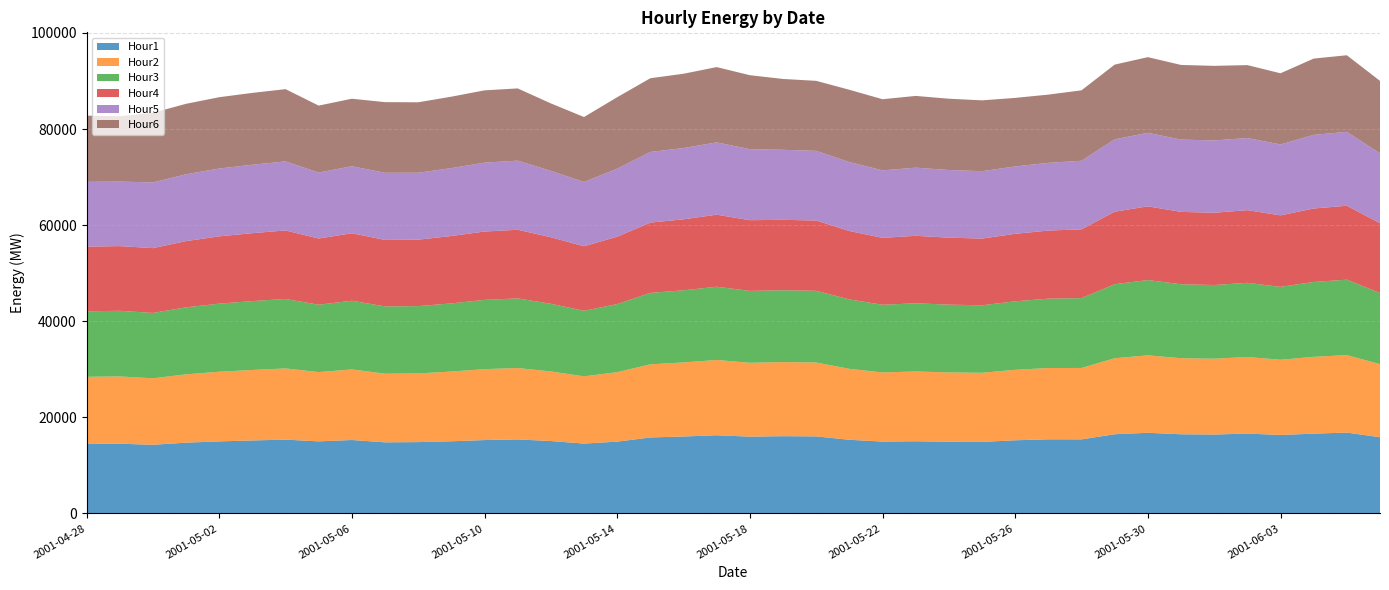

Reading right to left, extract all data points from this chart.

Hour1: 15871.2	16840.0	16620.7	16344.1	16636.0	16435.1	16491.2	16797.0	16494.6	15431.0	15440.3	15241.7	14901.2	14931.1	15035.0	14966.5	15342.3	16048.9	16092.1	15996.0	16284.8	16027.2	15825.7	14955.1	14552.0	15083.3	15418.1	15284.9	15033.4	14856.6	14810.5	15295.8	15015.0	15374.5	15203.4	15011.2	14741.5	14300.5	14523.5	14475.0
Hour2: 15213.0	16128.1	15983.0	15652.0	15934.2	15778.5	15828.8	16120.8	15814.7	14857.3	14839.1	14662.0	14383.6	14429.2	14520.5	14390.7	14764.9	15373.2	15413.4	15370.6	15663.5	15410.6	15218.4	14456.5	13991.6	14478.1	14856.6	14756.6	14508.4	14295.2	14282.9	14688.8	14412.2	14816.7	14670.8	14492.5	14218.6	13838.0	14000.0	13973.1
Hour3: 14800.4	15692.3	15579.5	15173.3	15432.8	15332.2	15387.9	15665.1	15410.4	14535.1	14429.6	14255.8	14047.6	14103.8	14188.3	14085.0	14442.4	14921.1	14949.6	14956.6	15245.5	15007.8	14866.6	14174.9	13640.0	14081.5	14490.6	14413.8	14181.3	14006.7	14003.8	14293.5	14022.8	14453.8	14332.0	14167.7	13944.4	13599.9	13660.8	13632.7
Hour4: 14520.4	15385.9	15288.9	14879.0	15125.3	15041.6	15064.8	15340.3	15087.5	14313.8	14174.7	14044.3	13884.1	13938.8	14048.4	13923.9	14246.4	14629.7	14662.0	14717.7	14991.7	14777.1	14631.0	14017.1	13432.1	13851.8	14284.4	14223.9	14024.3	13823.7	13839.8	14043.8	13775.1	14262.7	14134.1	14004.0	13779.1	13488.1	13461.1	13456.2
Hour5: 14531.9	15388.6	15324.7	14747.2	15015.1	15042.8	15045.5	15299.3	15067.4	14270.4	14091.0	14022.5	14021.5	14079.7	14178.8	14045.3	14349.5	14498.2	14569.1	14781.3	15045.5	14831.1	14702.5	14157.3	13377.2	13811.1	14381.2	14334.8	14134.7	13932.9	13970.6	13947.3	13724.5	14366.9	14241.3	14118.1	13912.9	13672.4	13427.8	13481.0
Hour6: 15095.9	15932.0	15876.4	14817.7	15170.5	15529.1	15531.7	15750.8	15543.7	14658.0	14200.6	14266.1	14741.6	14839.5	14932.1	14801.6	15038.0	14569.3	14747.0	15392.1	15673.0	15463.4	15339.6	14872.8	13517.8	14039.6	15034.8	15047.7	14862.1	14660.5	14701.1	14049.8	13937.2	15039.3	14950.2	14842.5	14662.2	14486.8	13598.0	13781.3